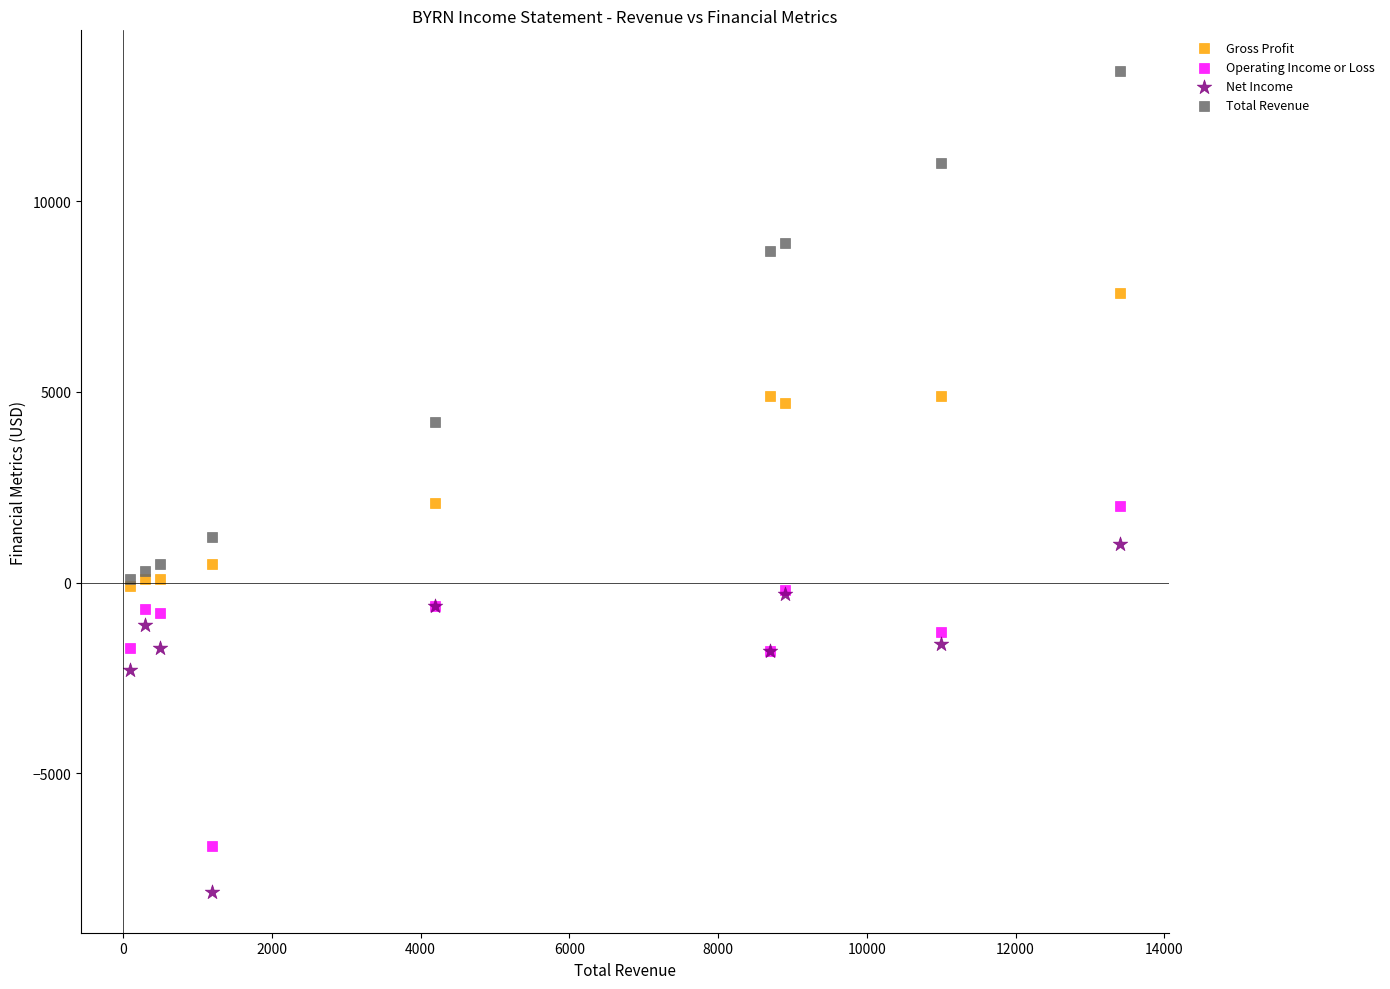

In the Net Income series, what Y value is closest to -3550?

-2300